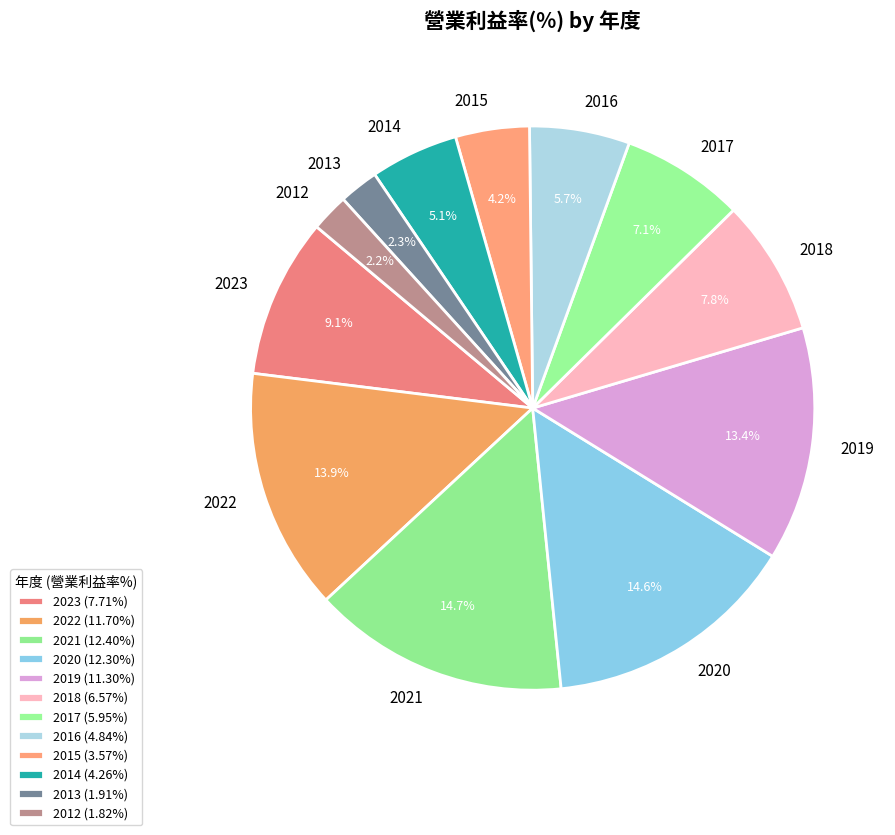

To the nearest percent, what percentage of the pie is 2015?

4%